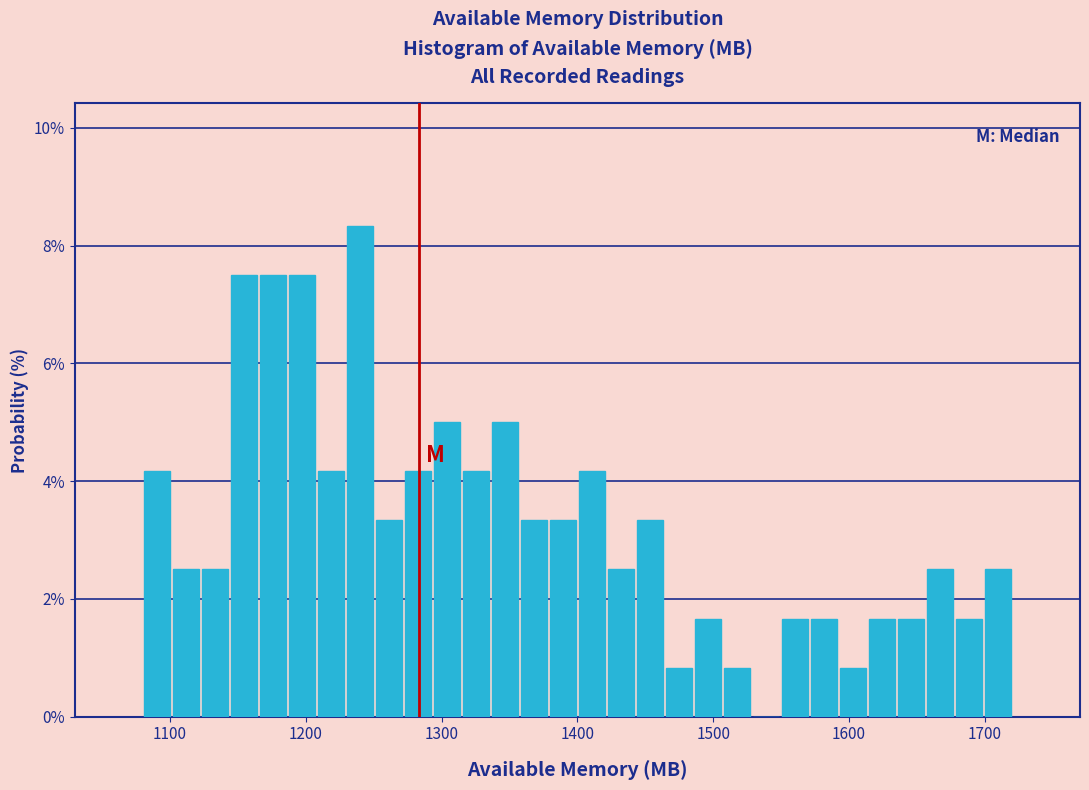

Around what value on the x-axis is the tallest bar? Give the approximate position of its centre, as read against the axis.

1240